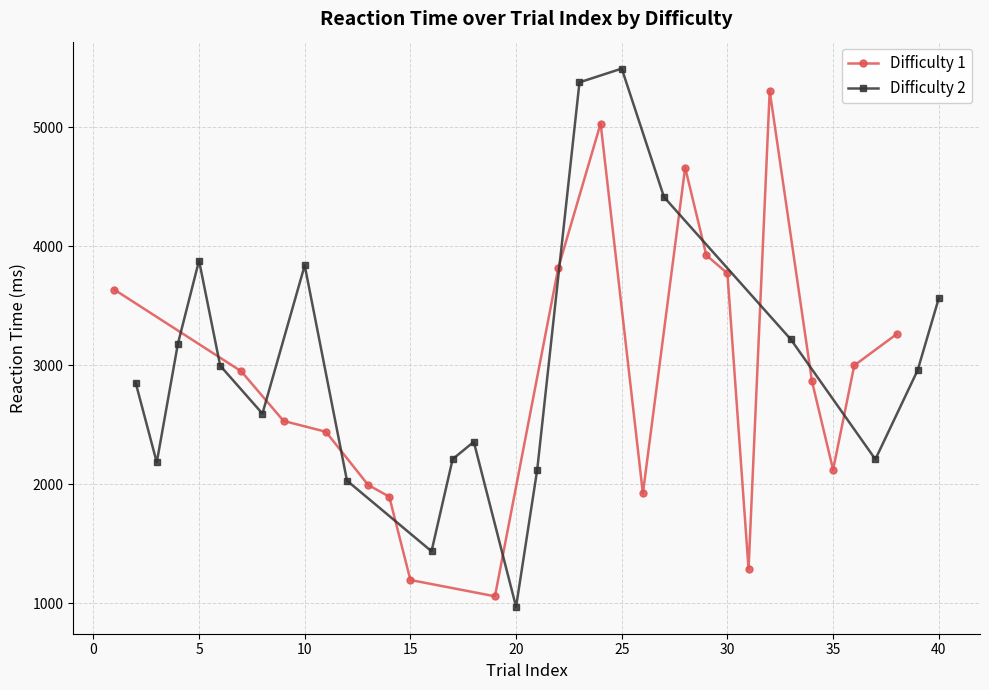

The Difficulty 2 series shows 968.0 at 20. True or false?

True